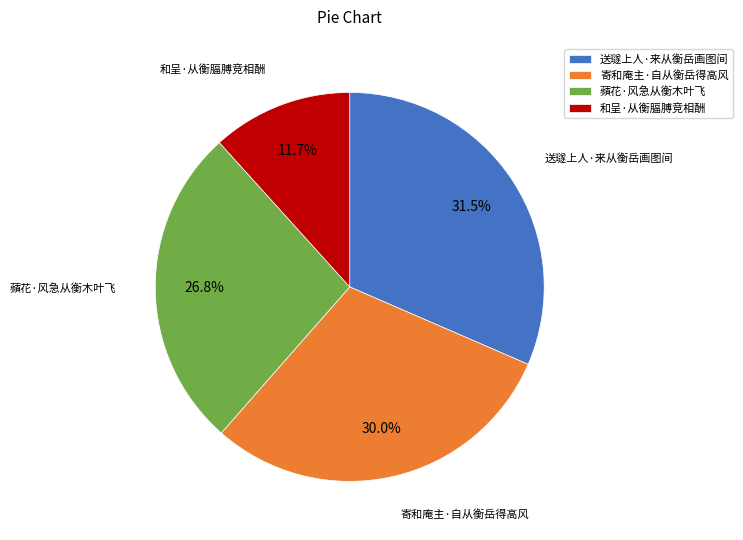

Between 寄和庵主·自从衡岳得高风 and 和呈·从衡腷膊竞相酬, which is larger?

寄和庵主·自从衡岳得高风